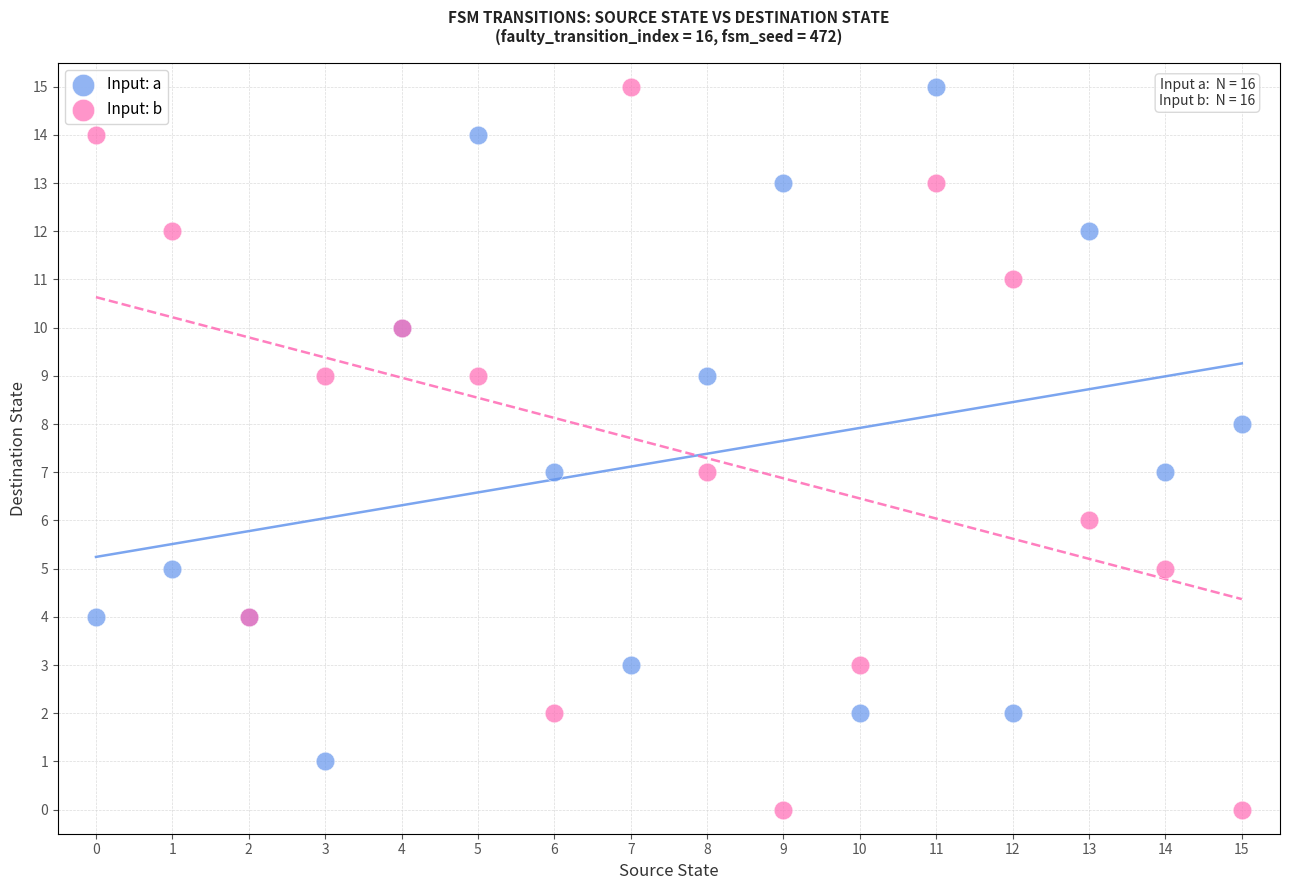

Which series contains the lowest Y value?

Input: b